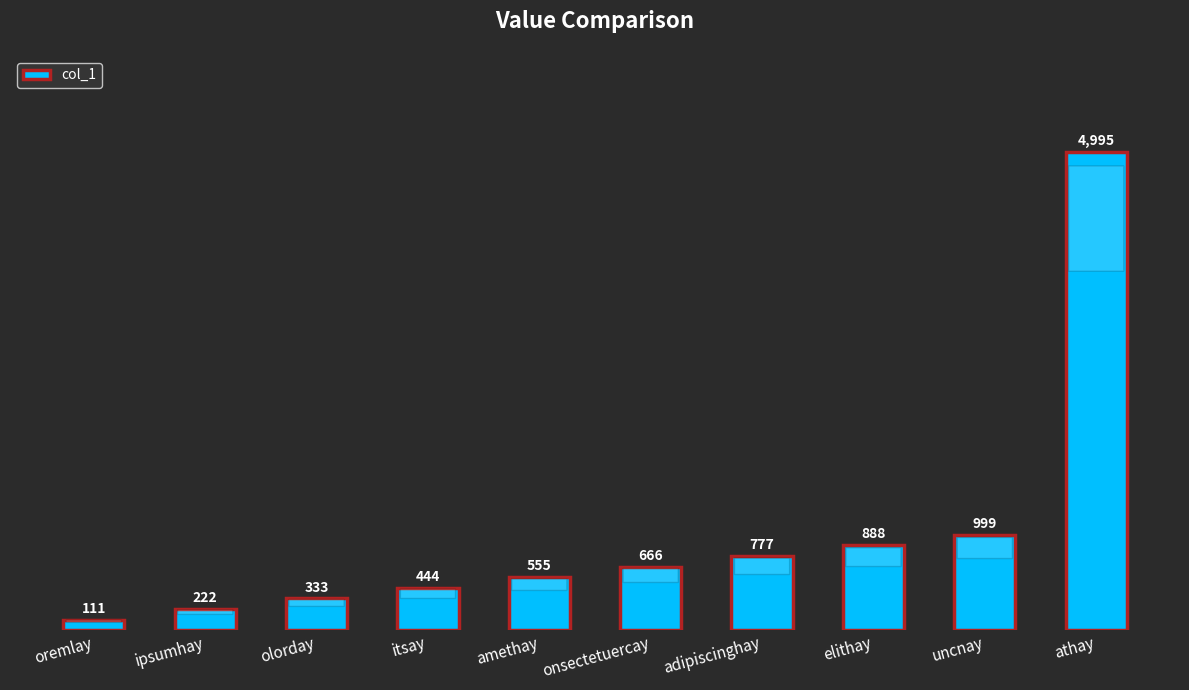

What is the ratio of the value at ipsumhay to the value at onsectetuercay?

0.3